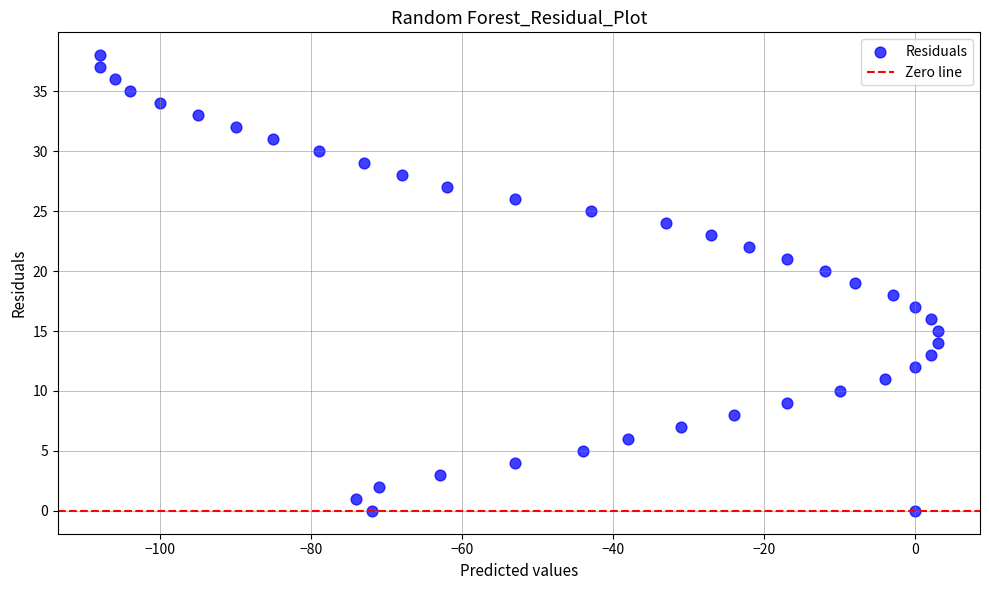

What is the range of Y values (max minus min)?

38